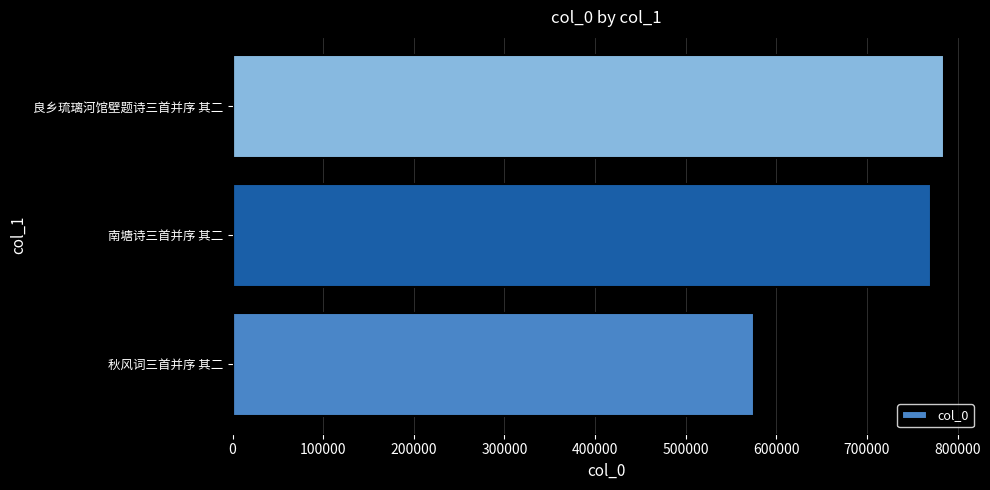

What is the change in value from 秋风词三首并序 其二 to 良乡琉璃河馆壁题诗三首并序 其二?

+209686